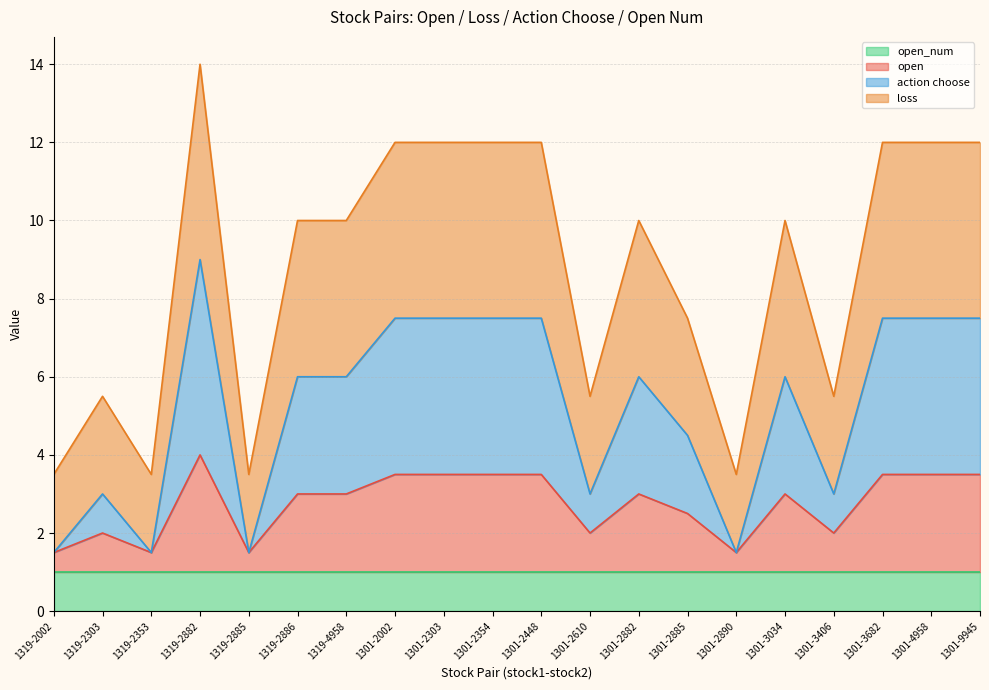

How many values in the loss series exceed 10?

8